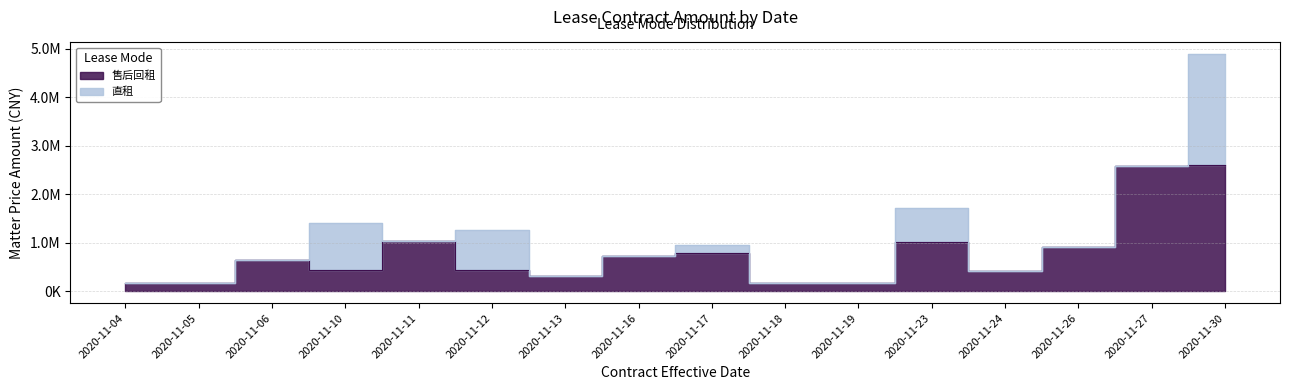

Read the value at 2020-11-16, to the nearest 50.

723000